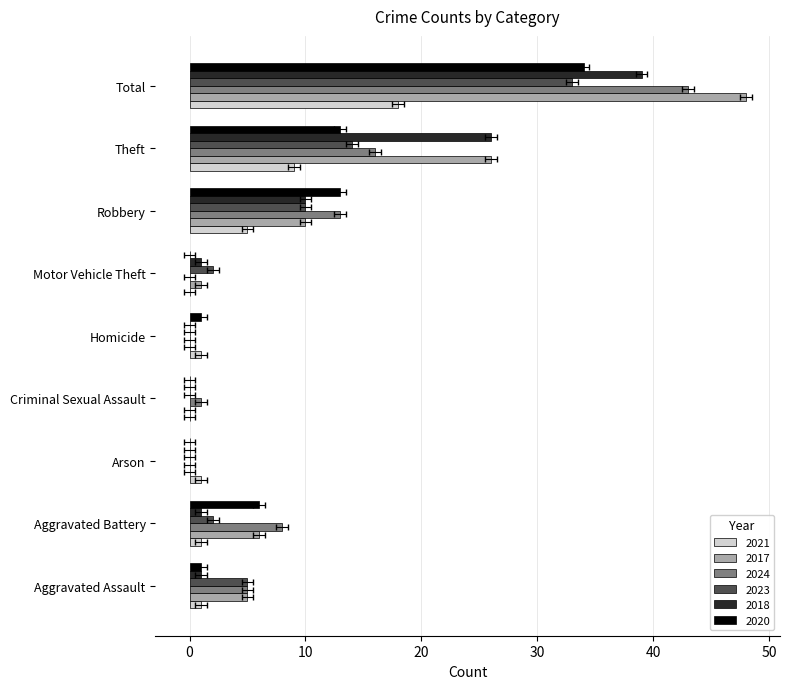

Does the chart contain any negative values?

No